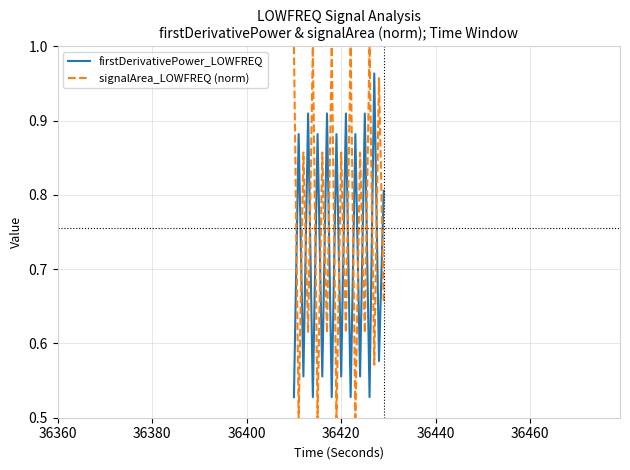

Which series has the largest total across all categories?

signalArea_LOWFREQ (norm)